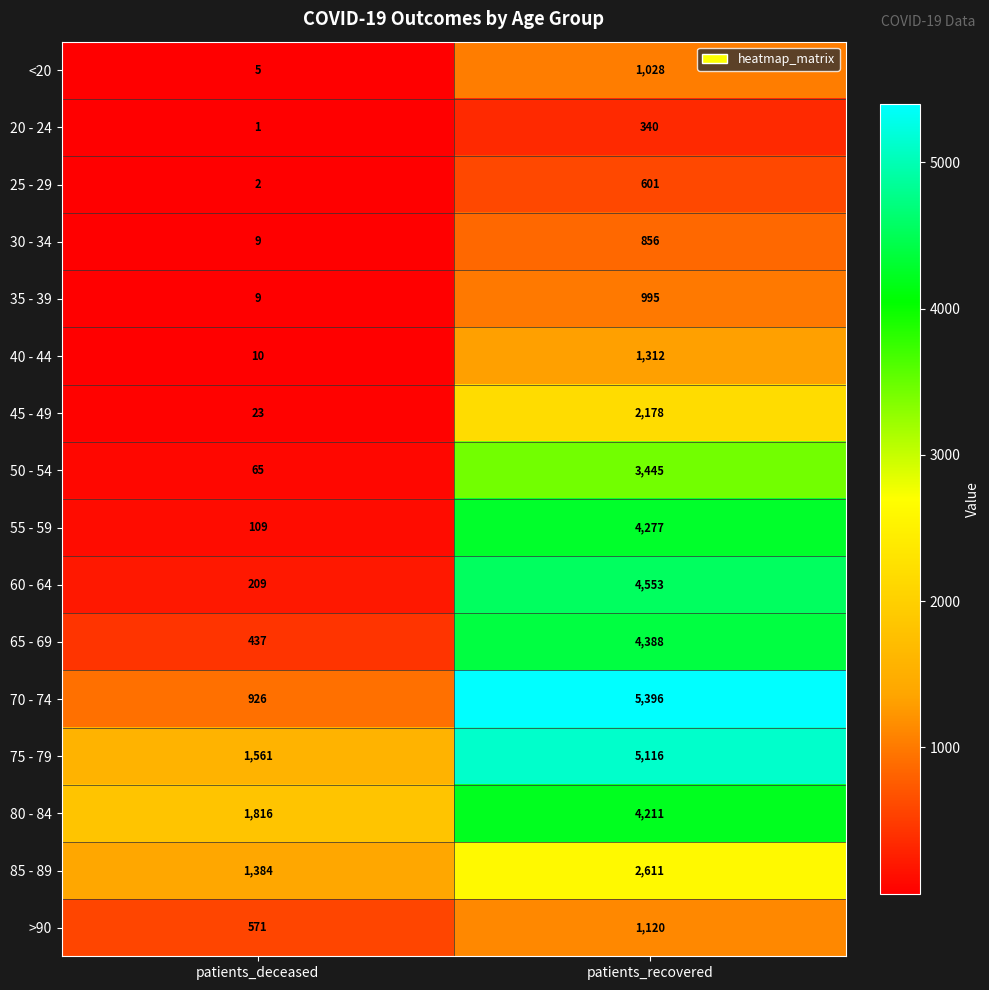

Rank the series by their maximum value, from lowest to highest.

20 - 24, 25 - 29, 30 - 34, 35 - 39, <20, >90, 40 - 44, 45 - 49, 85 - 89, 50 - 54, 80 - 84, 55 - 59, 65 - 69, 60 - 64, 75 - 79, 70 - 74